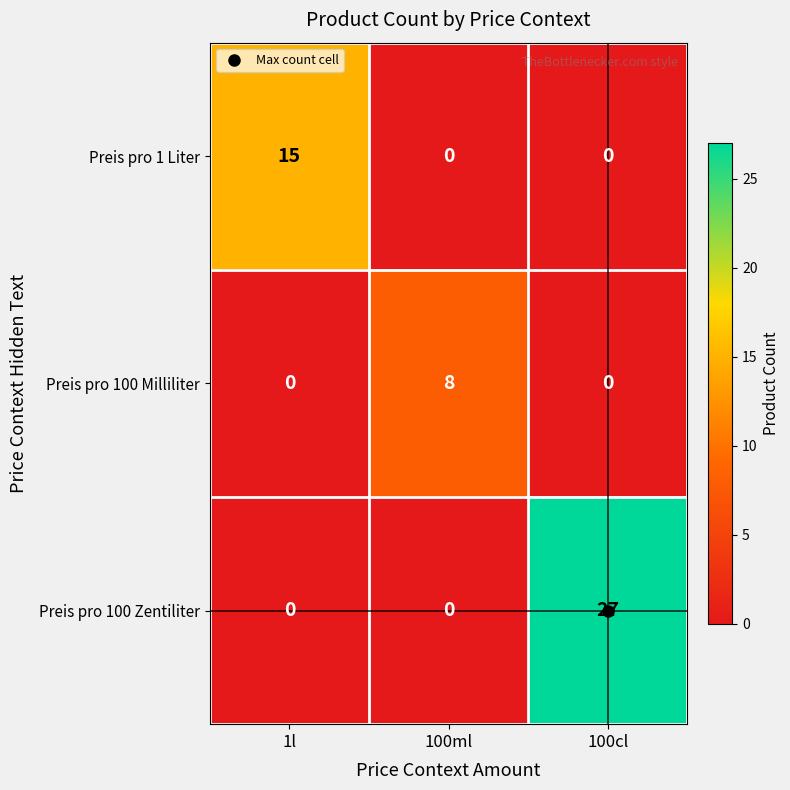

Between 100ml and 100cl, which series saw the biggest shift?

Preis pro 100 Zentiliter